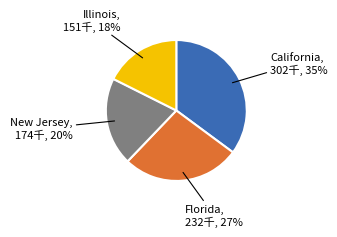

Is there any slice that represents more than half of the pie?

No